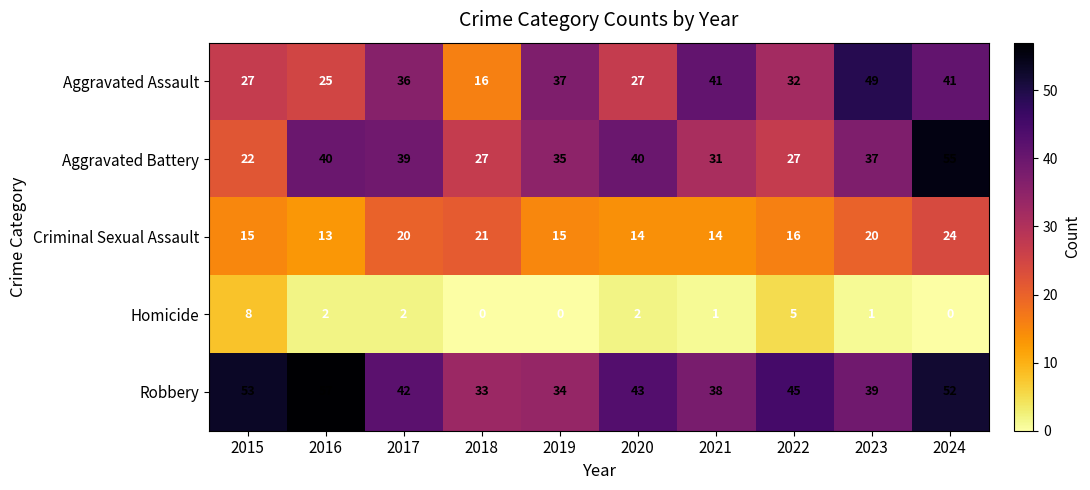

What is the spread (max minus min) of values at 2022?

40